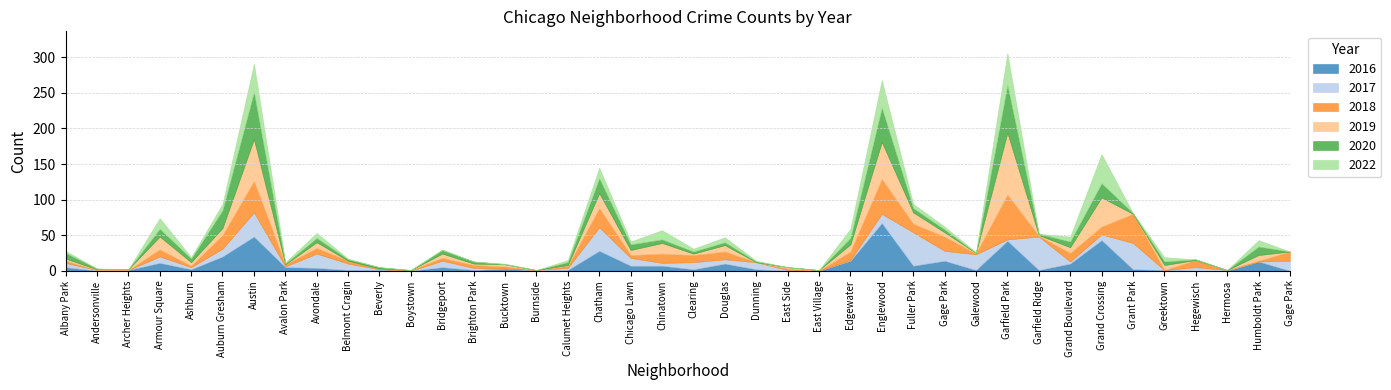

Is the value of 2022 at Hegewisch greater than the value of 2016 at Greektown?

No